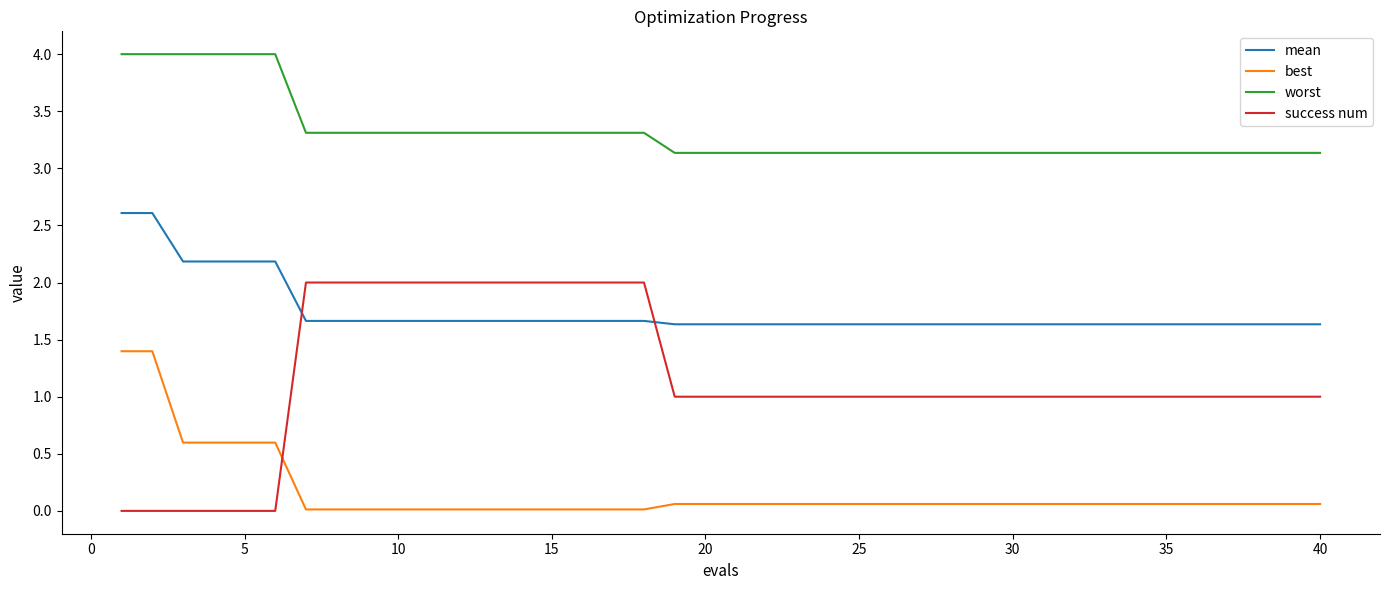

What is the greatest value displayed?

4.0